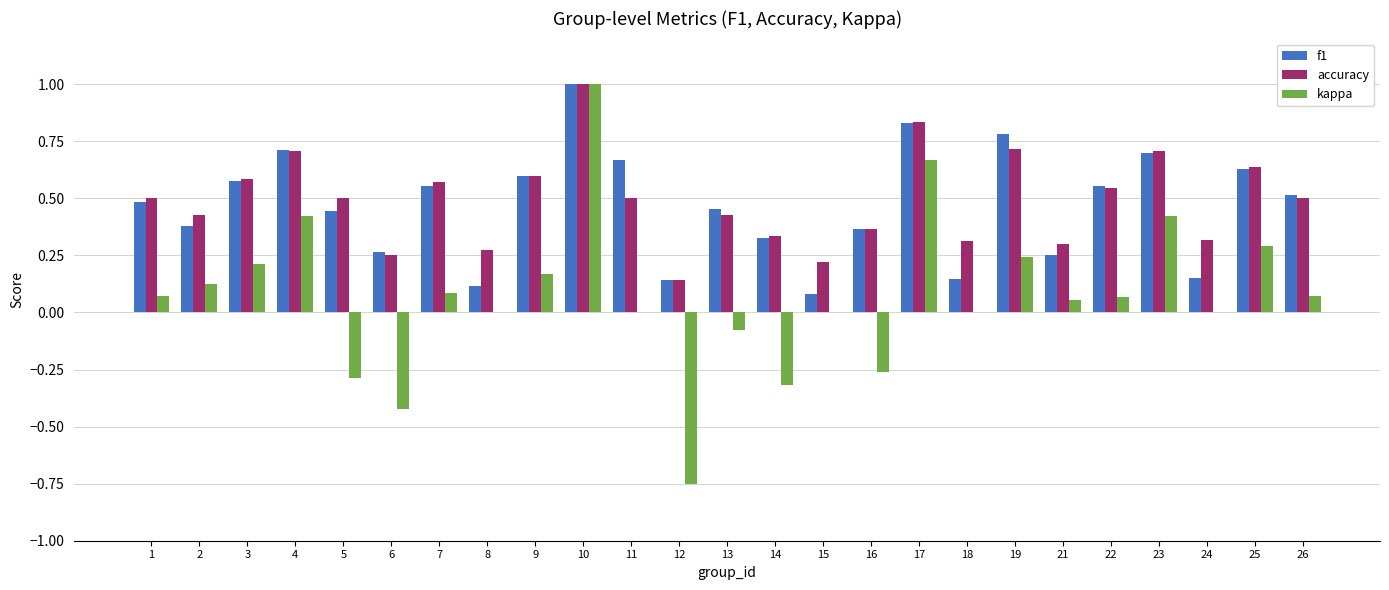

Count the number of data series in this chart.

3